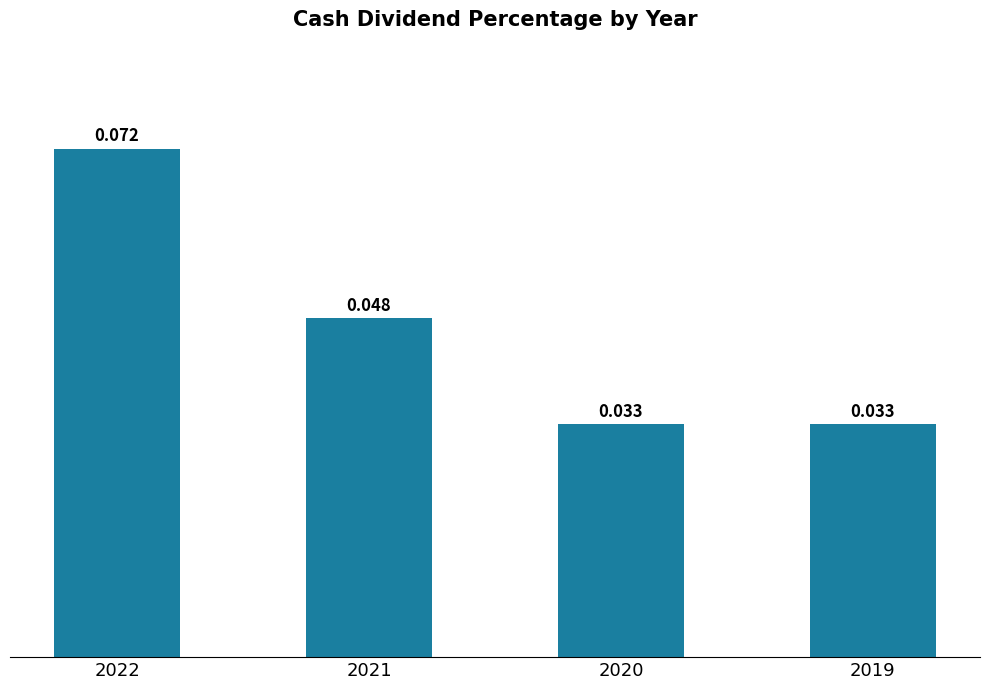

Does the chart contain any negative values?

No